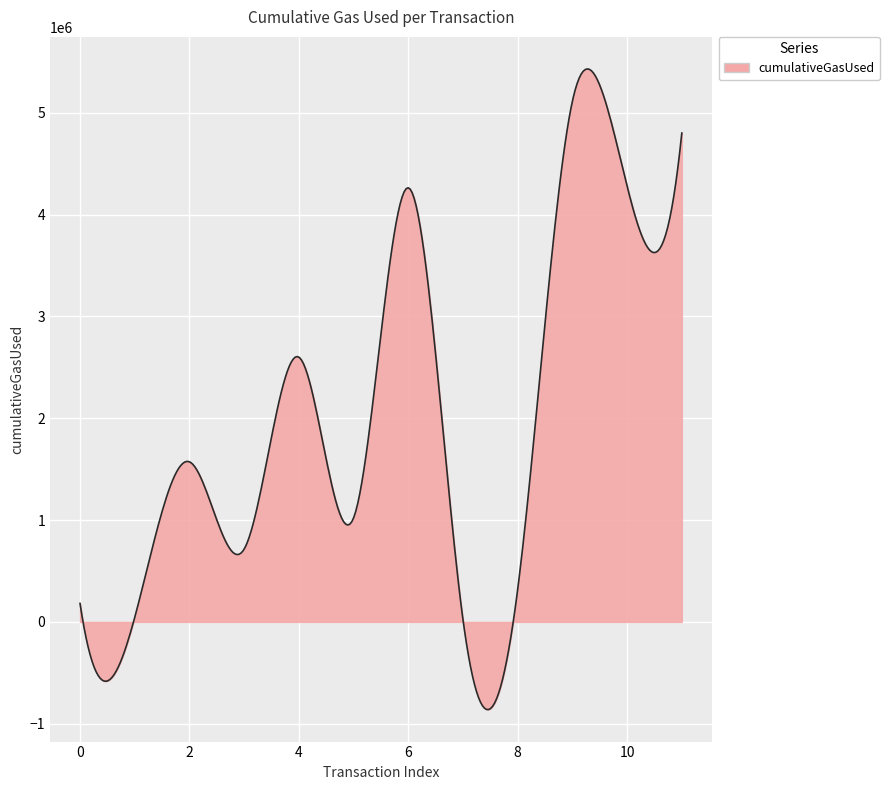

What is the maximum value shown in the chart?

5429988.5